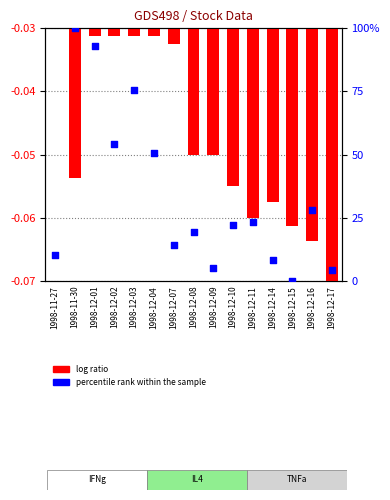

Which series contains the lowest Y value?

log ratio